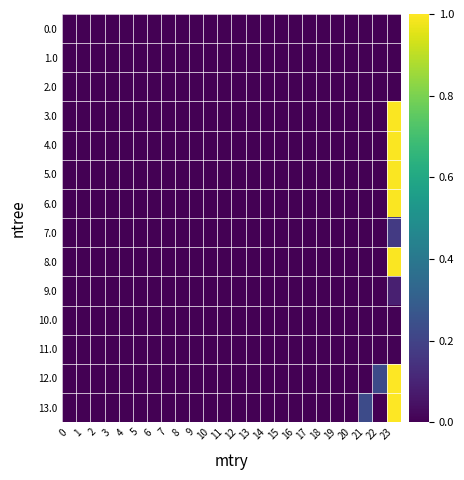

At 20, list the series in order from smallest to largest.

0.0, 1.0, 2.0, 3.0, 4.0, 5.0, 6.0, 7.0, 8.0, 9.0, 10.0, 11.0, 12.0, 13.0